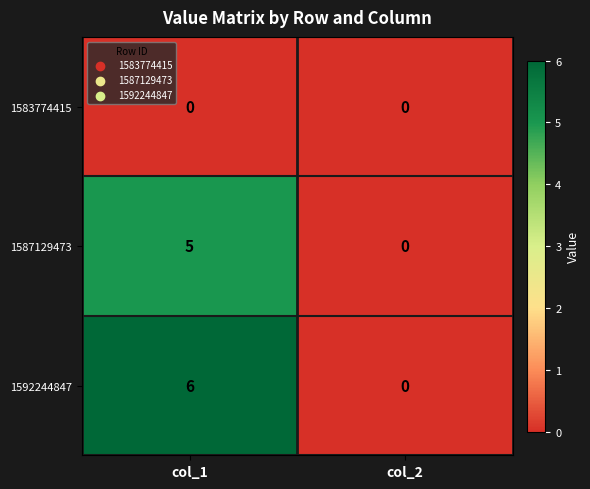

What value does the 1587129473 series have at col_1?

5